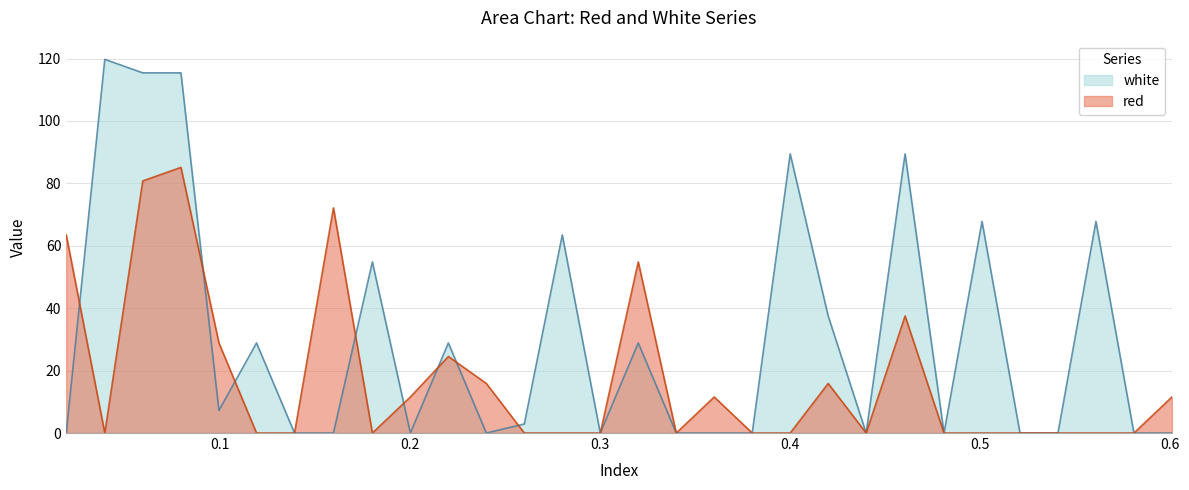

What position from the right is 0.24?

19